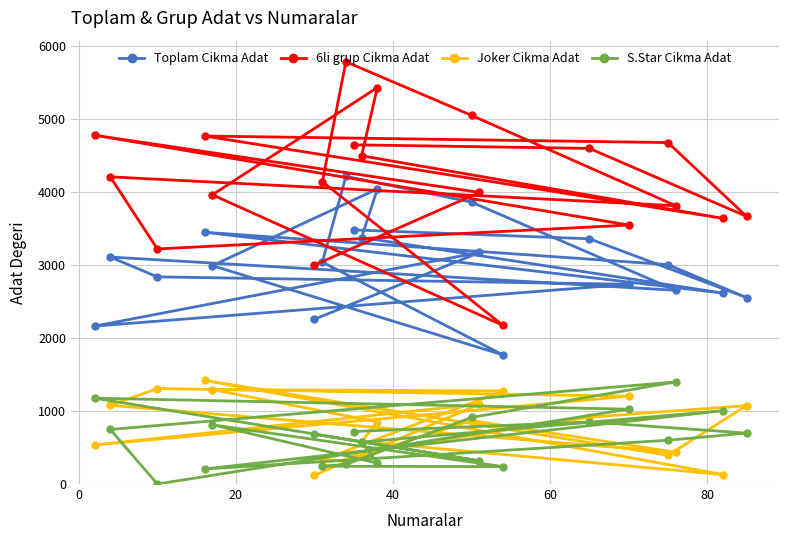

What is the difference between the maximum and minimum values in the Joker Cikma Adat series?

1301.0